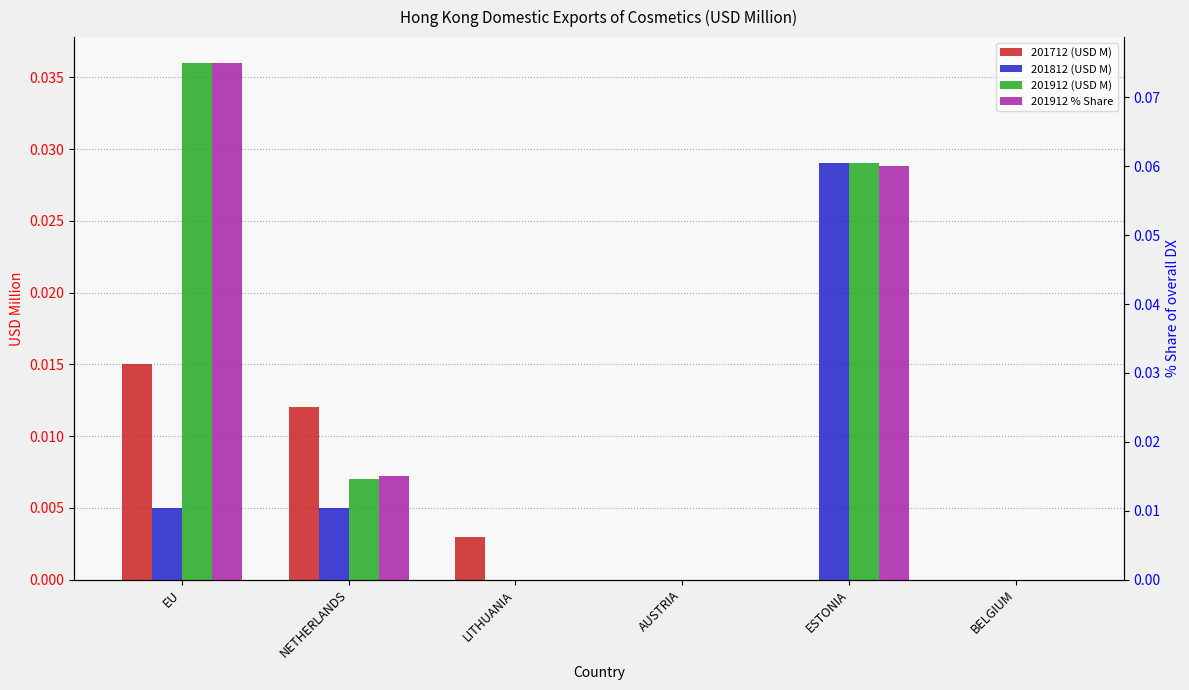

How many bars are there in total?

24